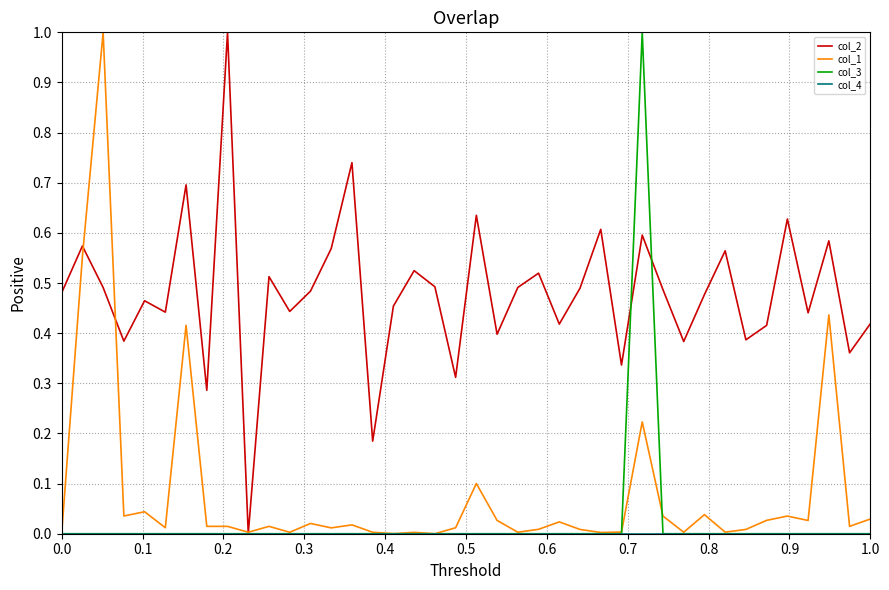

True or false: col_3 and col_2 cross at least once.

True